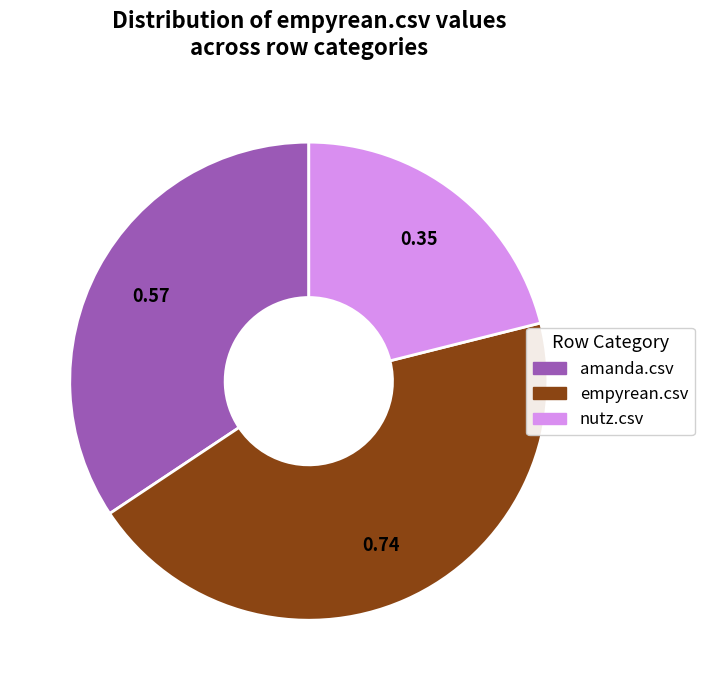

Count the number of slices in the pie.

3